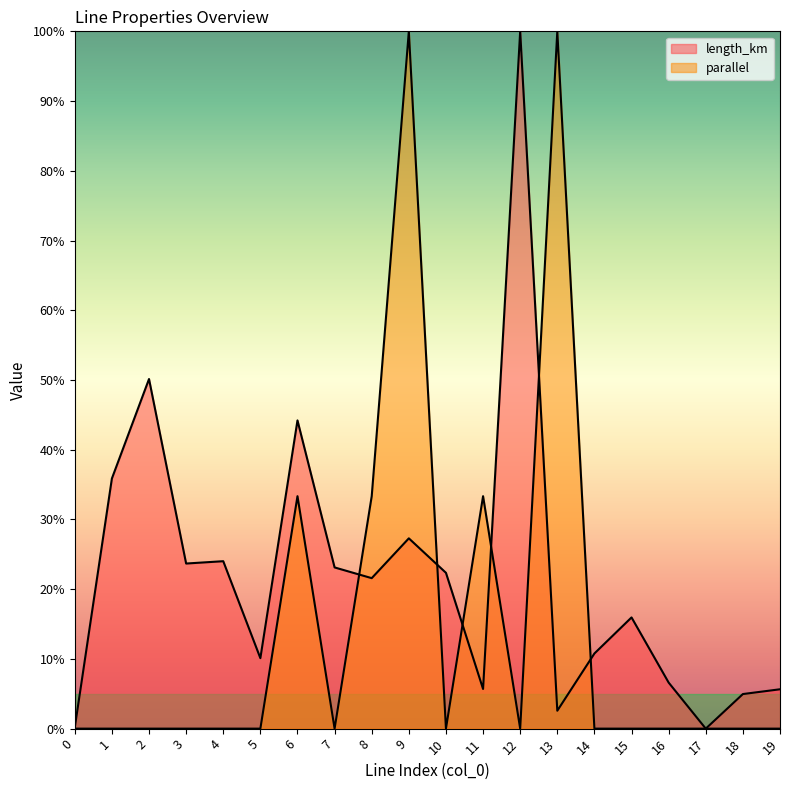

How many values in parallel are above zero?

5